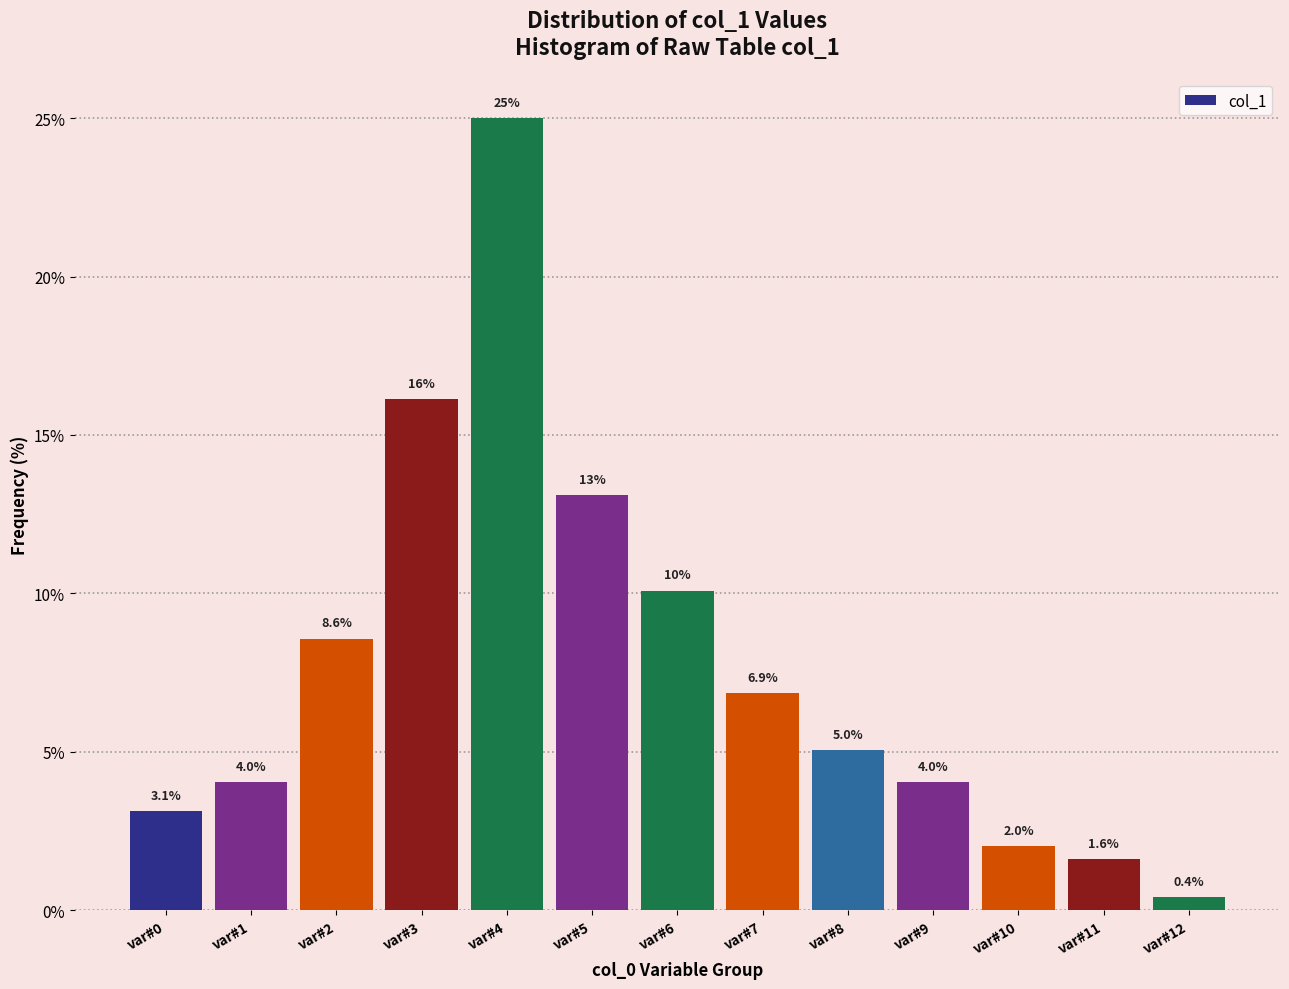

Reading left to right, extract all data points from this chart.

3.1	4.0	8.6	16.1	25.0	13.1	10.1	6.9	5.0	4.0	2.0	1.6	0.4